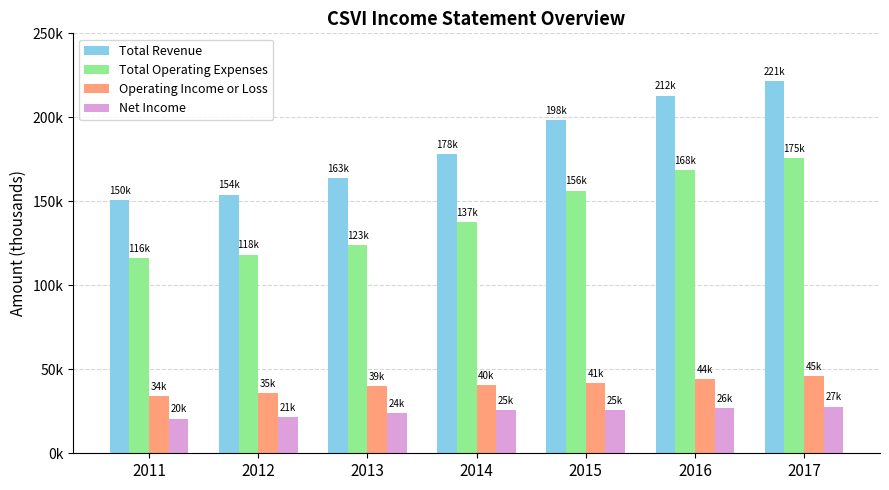

Reading right to left, list all the values displayed in this chart.

Total Revenue: 221400	212900	198300	178200	163800	154000	150600
Total Operating Expenses: 175600	168800	156400	137800	123900	118300	116400
Operating Income or Loss: 45800	44100	41900	40400	39900	35700	34200
Net Income: 27800	26700	25800	25500	24000	21600	20700